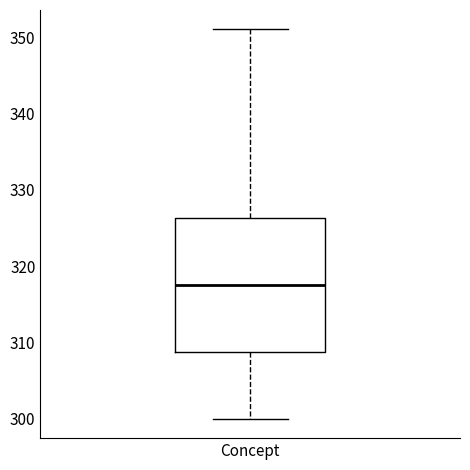

Transcribe this box plot: give where the median line is, the range the box spans, and where the two whiskers end, as read against the y-axis. The values are not printed on the chart, so give them approximately, as read against the axis.

median 318, box 309 to 326, whiskers 300 to 351